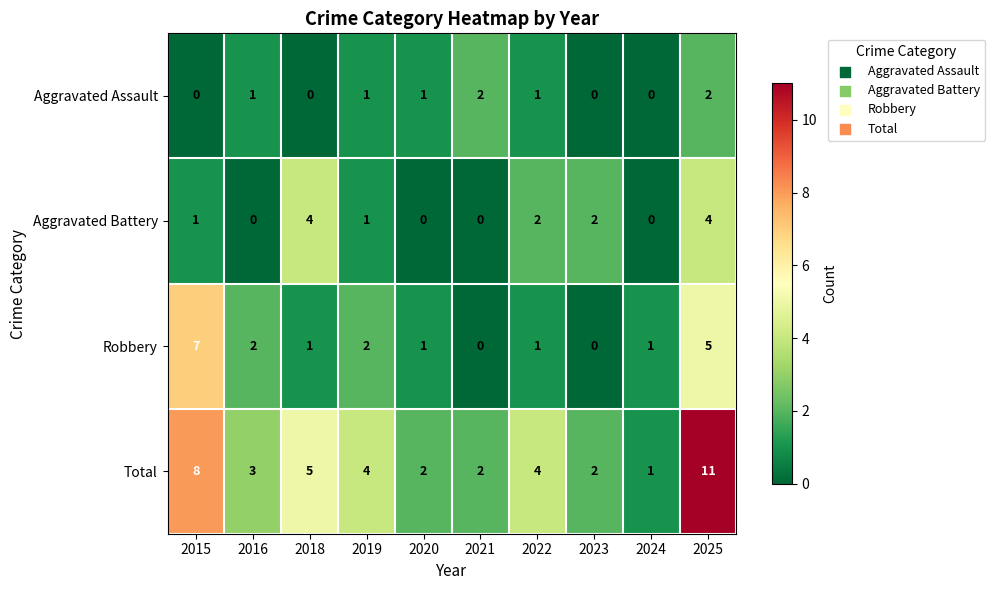

Which series changed the most between 2018 and 2020?

Aggravated Battery